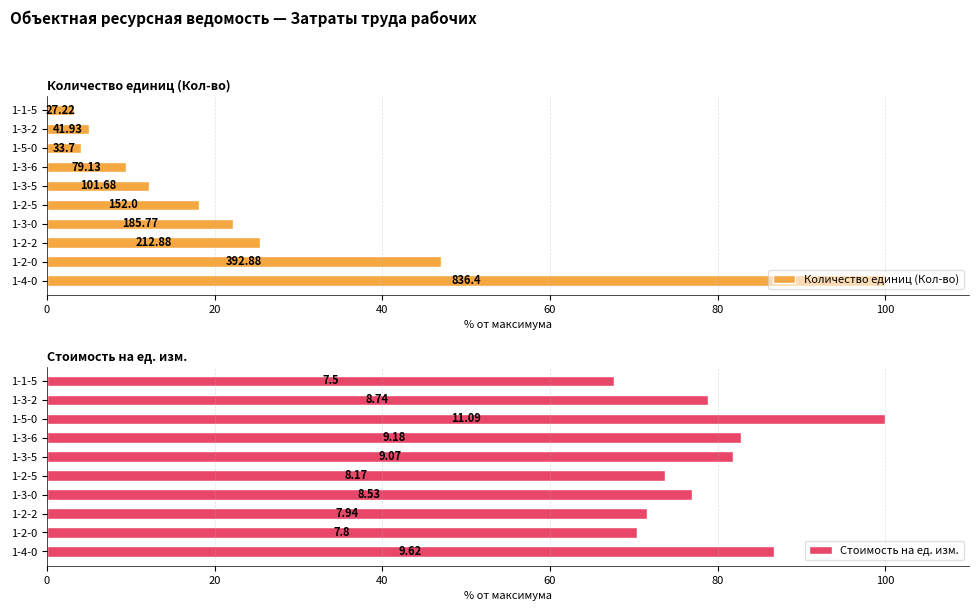

Rank the series at 1-4-0 from highest to lowest value.

Количество единиц (Кол-во), Стоимость на ед. изм.